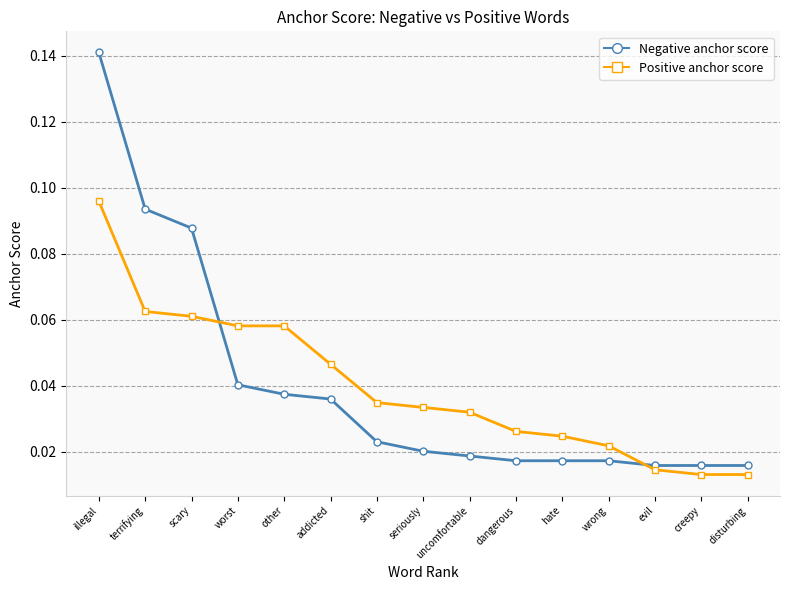

Which series has the largest range (max minus min)?

Negative anchor score